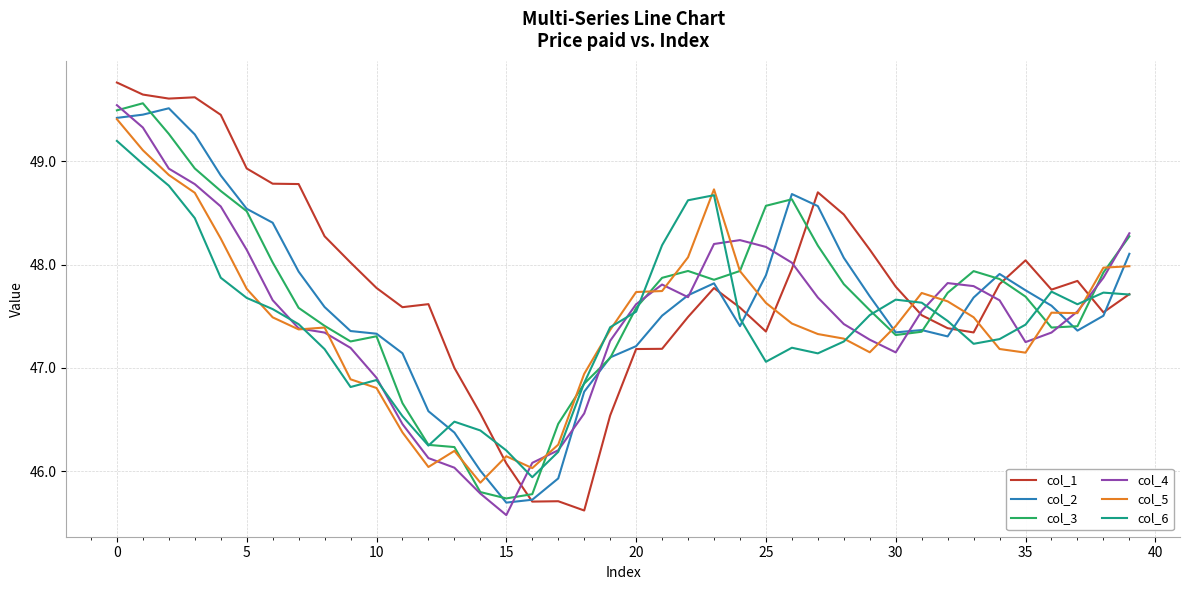

What is the minimum value shown in the chart?

45.6